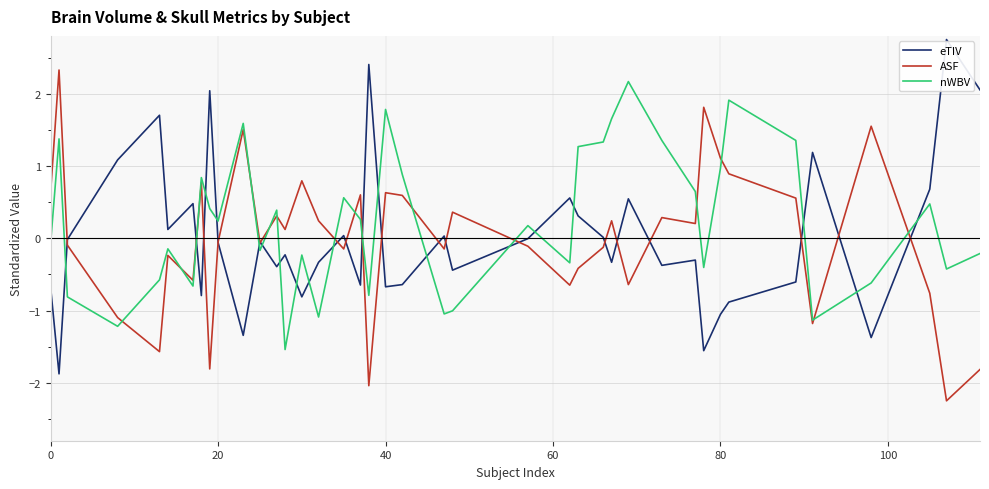

What is the maximum value shown in the chart?

2.7